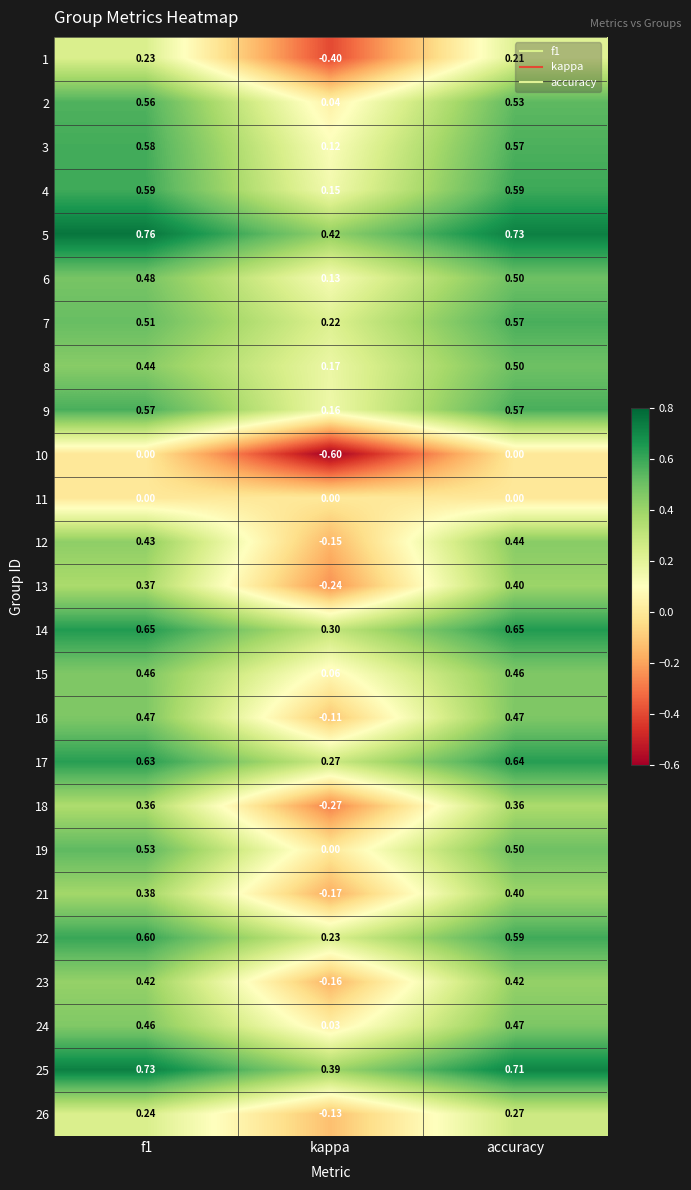

At how many categories does at least one series exceed 0?

3